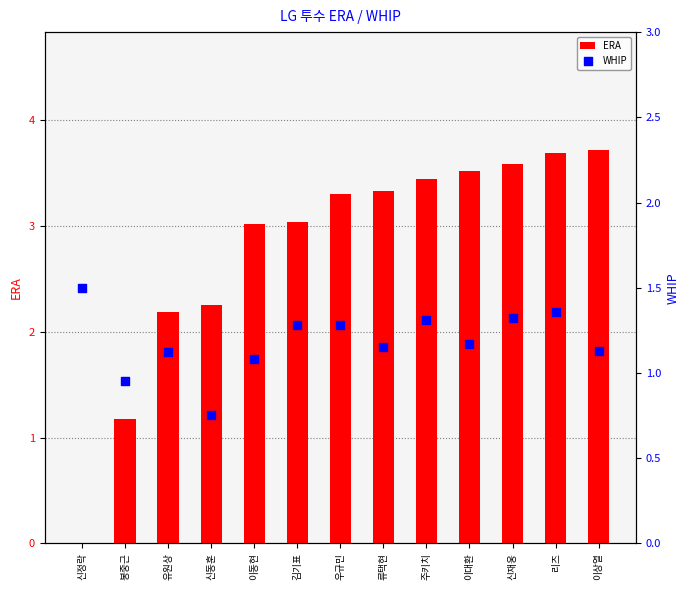

At which category is the sum across all series the highest?

리즈